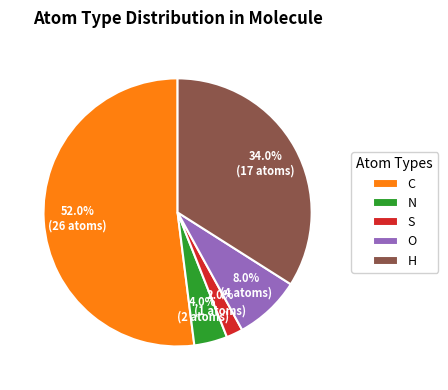

How much of the chart is everything except C?

48.0%